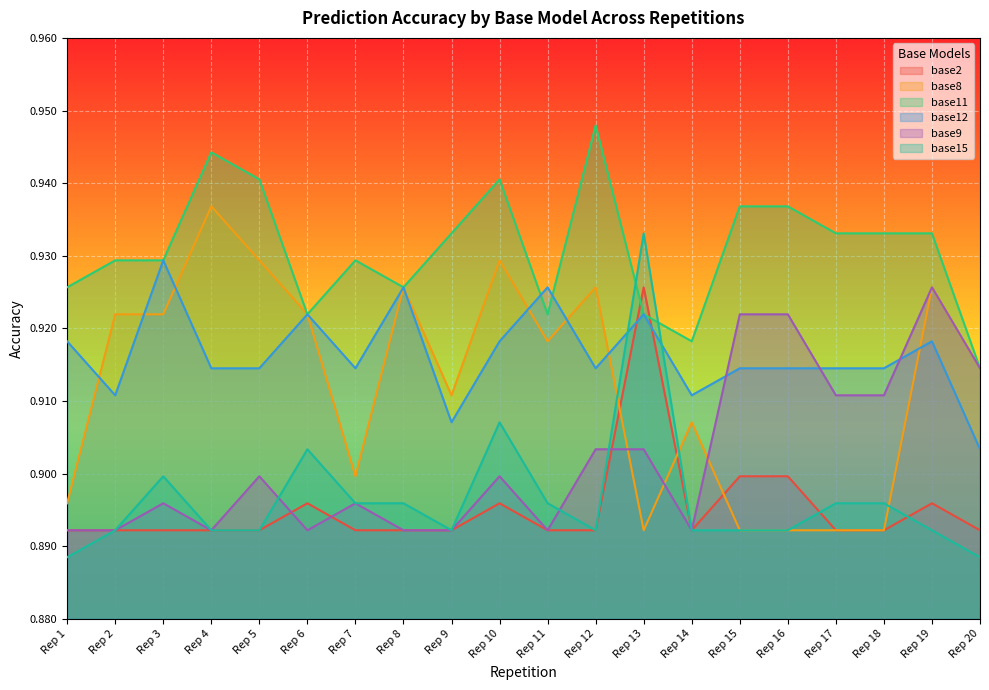

How many interior local valleys does the base2 series have?

1